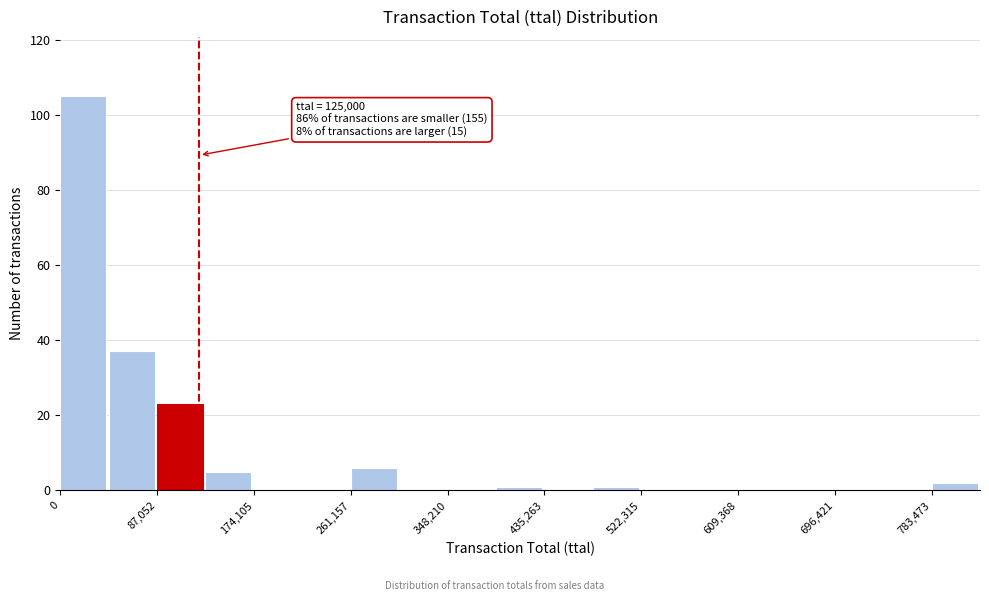

Which range on the x-axis has the tallest bar?

0 to 40000